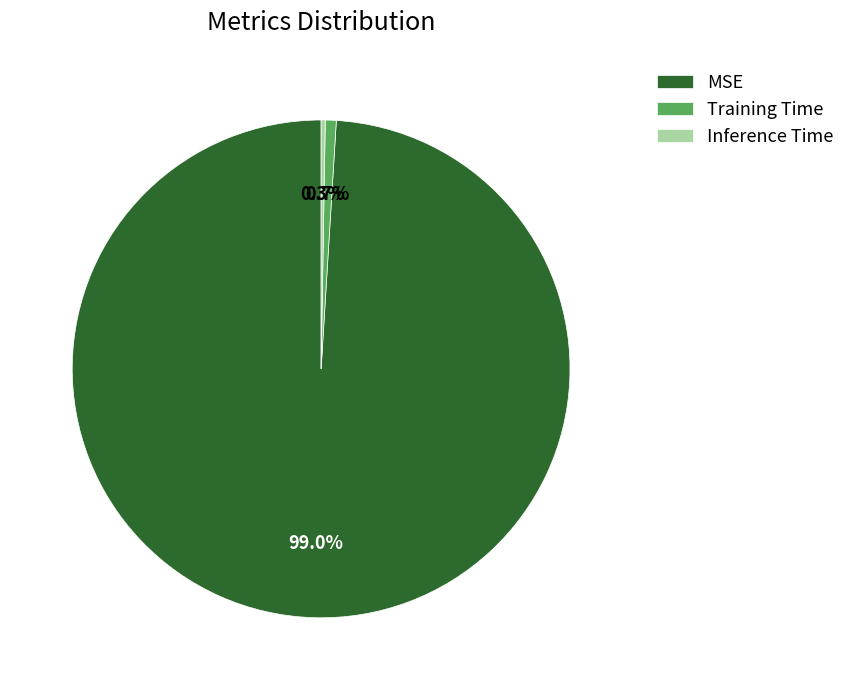

To the nearest percent, what percentage of the pie is MSE?

99%